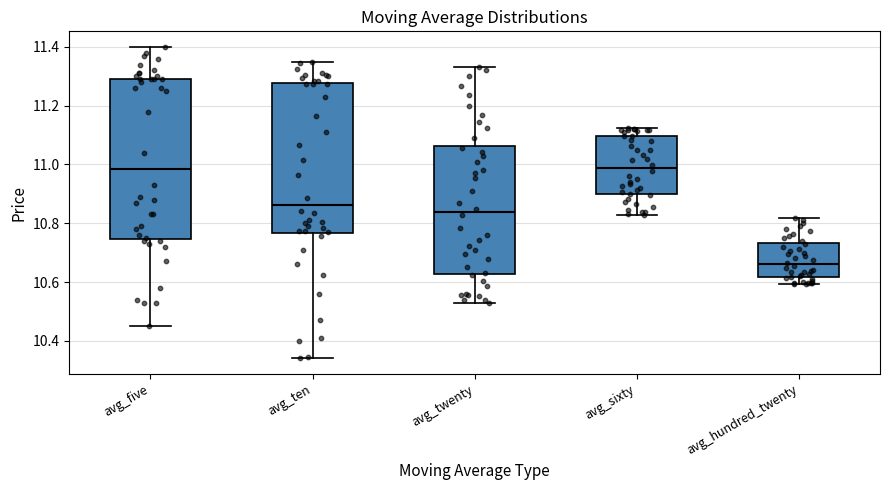

Reading left to right, read every box against the y-axis: the position of its median line, the range the box covers, and the ends of its whiskers. The values are not printed on the chart, so give them approximately, as read against the axis.

avg_five: median 10.98, box 10.74 to 11.30, whiskers 10.46 to 11.40
avg_ten: median 10.86, box 10.76 to 11.28, whiskers 10.34 to 11.36
avg_twenty: median 10.84, box 10.62 to 11.06, whiskers 10.54 to 11.34
avg_sixty: median 10.98, box 10.90 to 11.10, whiskers 10.82 to 11.12
avg_hundred_twenty: median 10.66, box 10.62 to 10.74, whiskers 10.60 to 10.82